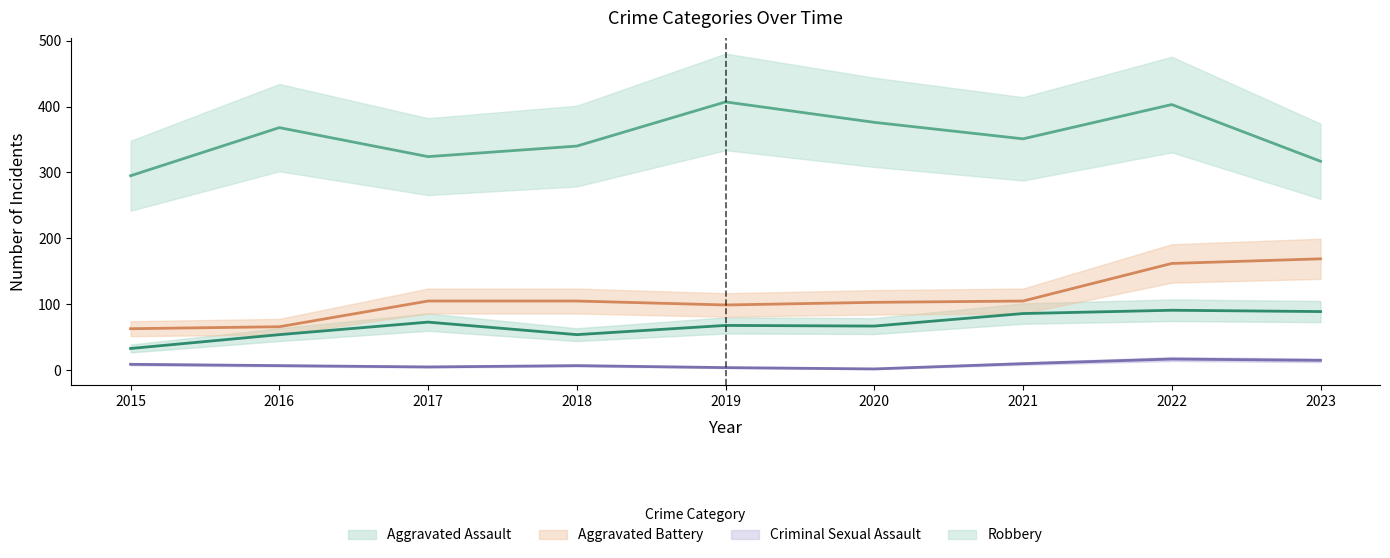

How many values in the Robbery series are below 351?

4